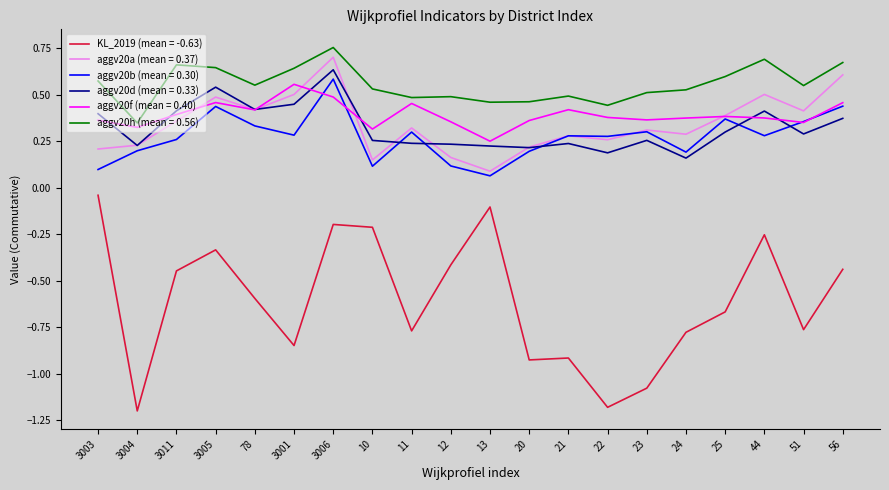

What are all the series names shown in the legend?

KL_2019 (mean = -0.63), aggv20a (mean = 0.37), aggv20b (mean = 0.30), aggv20d (mean = 0.33), aggv20f (mean = 0.40), aggv20h (mean = 0.56)